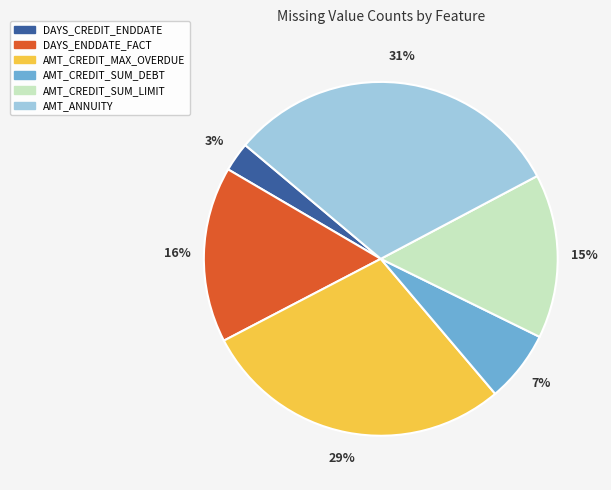

To the nearest percent, what is the combined percentage of DAYS_ENDDATE_FACT and AMT_ANNUITY?

47%